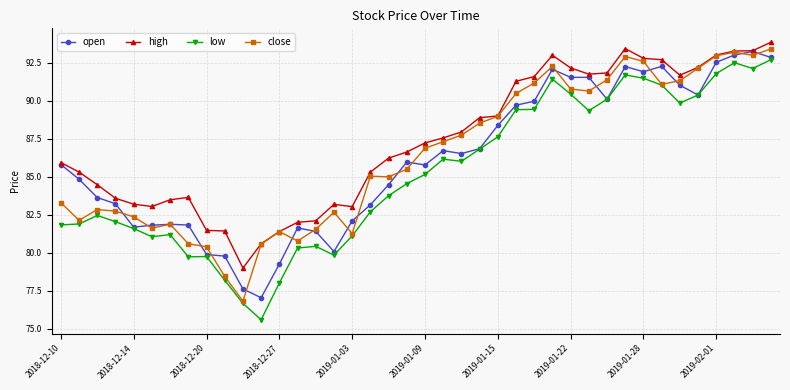

Rank the series by their maximum value, from highest to lowest.

high, close, open, low